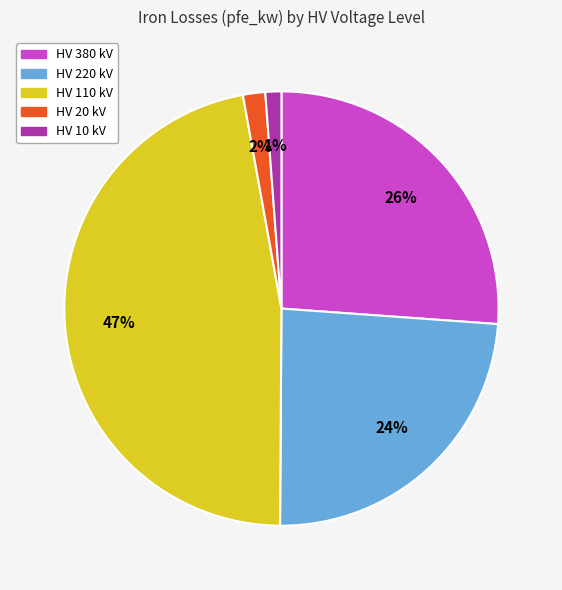

To the nearest percent, what is the difference between the largest and smallest slice percentages?

46%